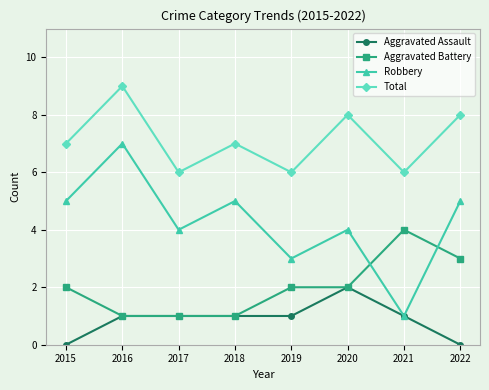

What is the minimum value for Total?

6